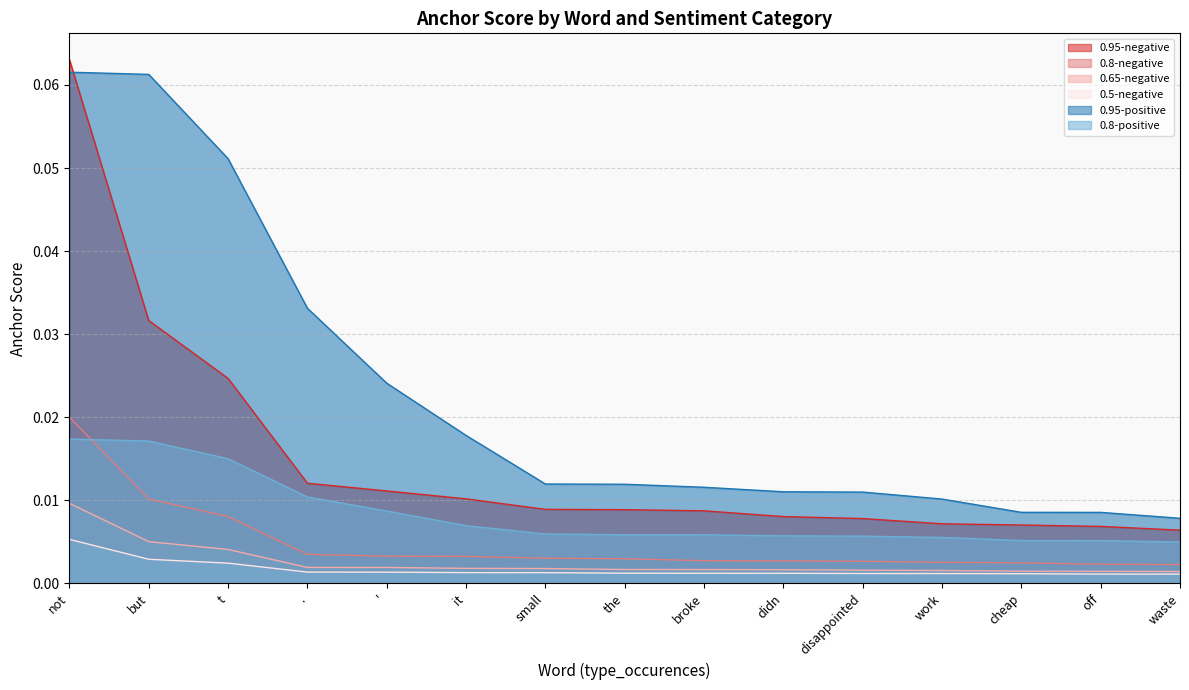

Is it true that 0.8-negative equals 0.0 at the?

False